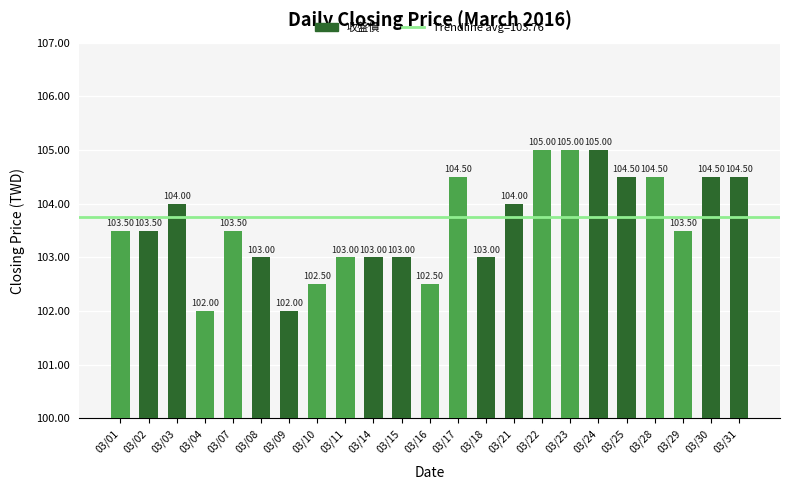

Read the value at 03/16.

102.5